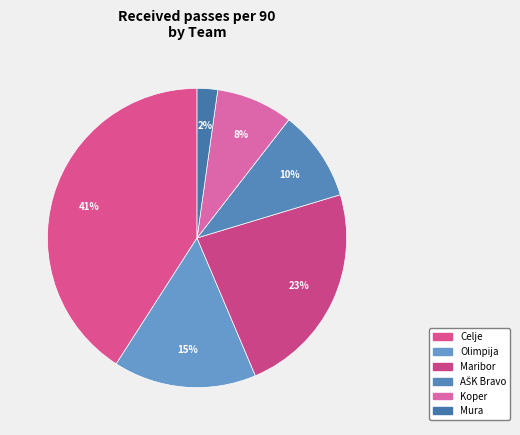

What is the largest slice in the pie chart?

Celje